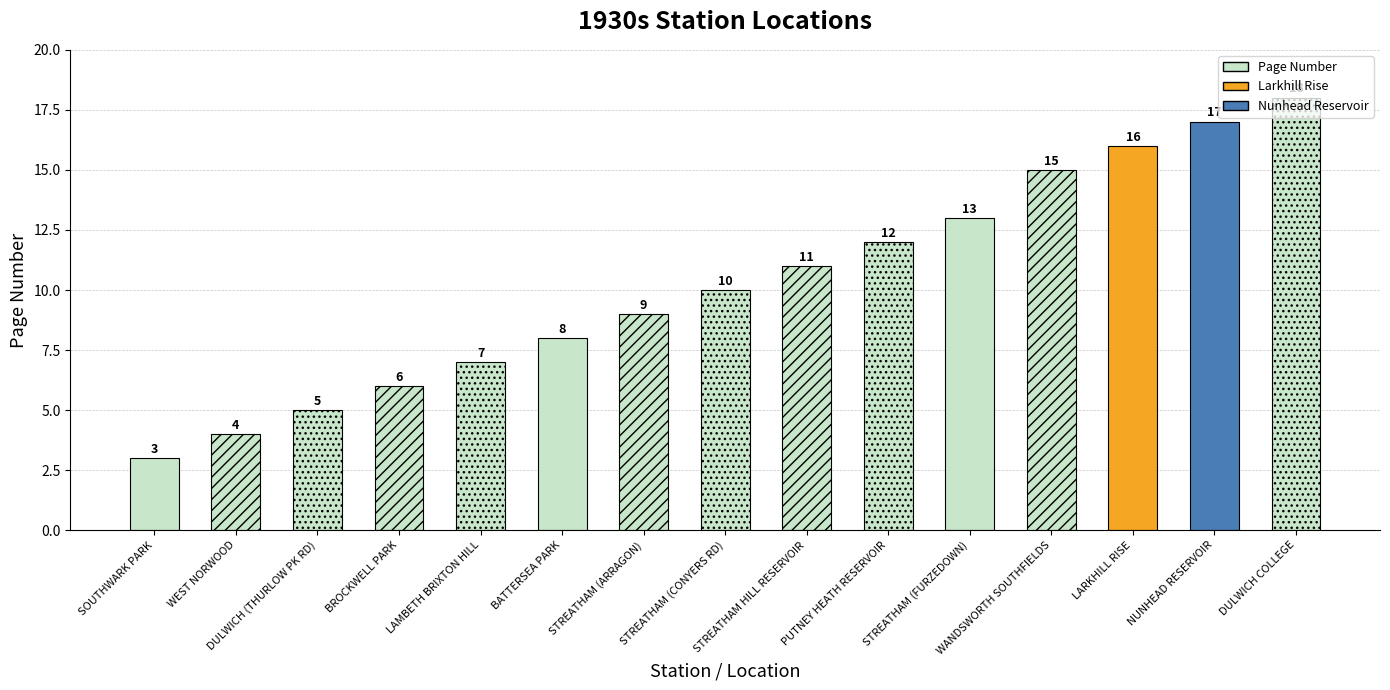

List the labels in order of value, smallest first.

SOUTHWARK PARK, WEST NORWOOD, DULWICH (THURLOW PK RD), BROCKWELL PARK, LAMBETH BRIXTON HILL, BATTERSEA PARK, STREATHAM (ARRAGON), STREATHAM (CONYERS RD), STREATHAM HILL RESERVOIR, PUTNEY HEATH RESERVOIR, STREATHAM (FURZEDOWN), WANDSWORTH SOUTHFIELDS, LARKHILL RISE, NUNHEAD RESERVOIR, DULWICH COLLEGE